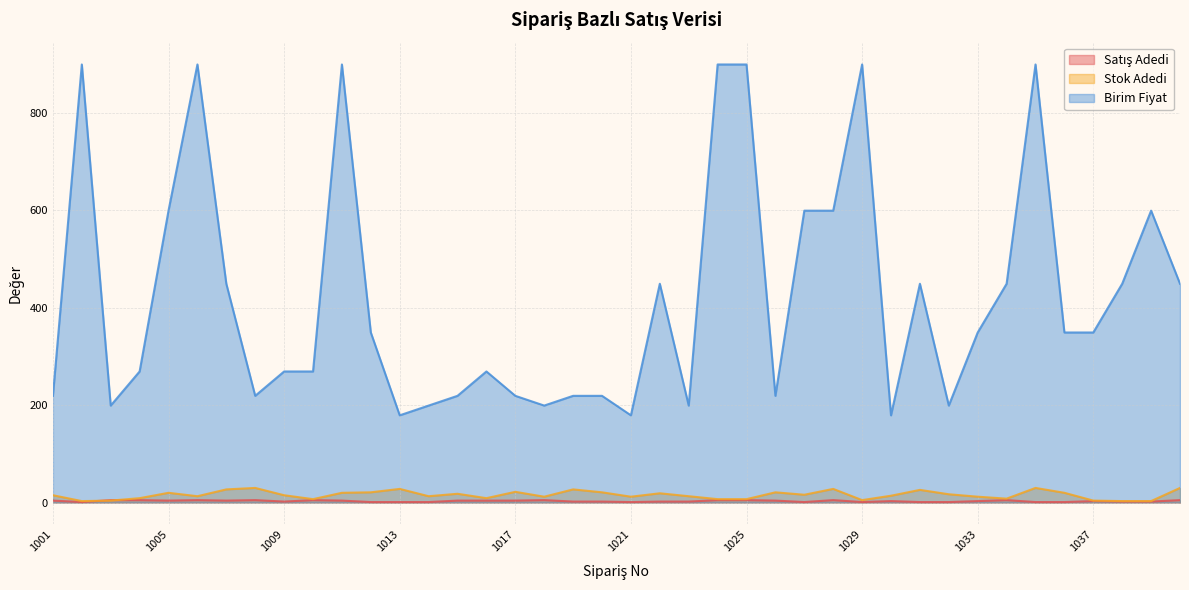

How many interior local valleys does the Satış Adedi series have?

7